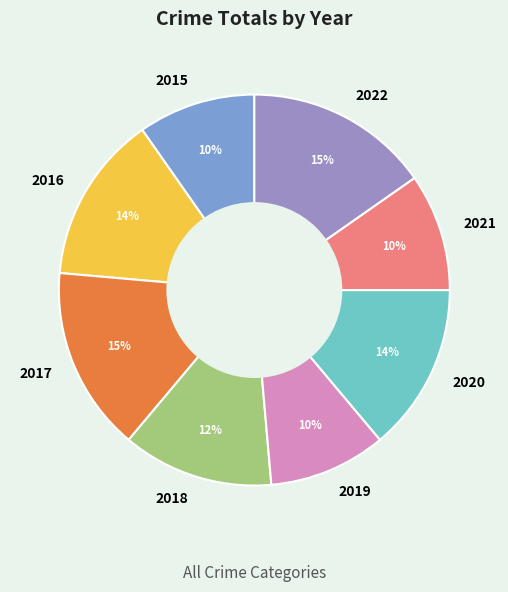

Combined, do 2016 and 2017 account for over 50%?

No